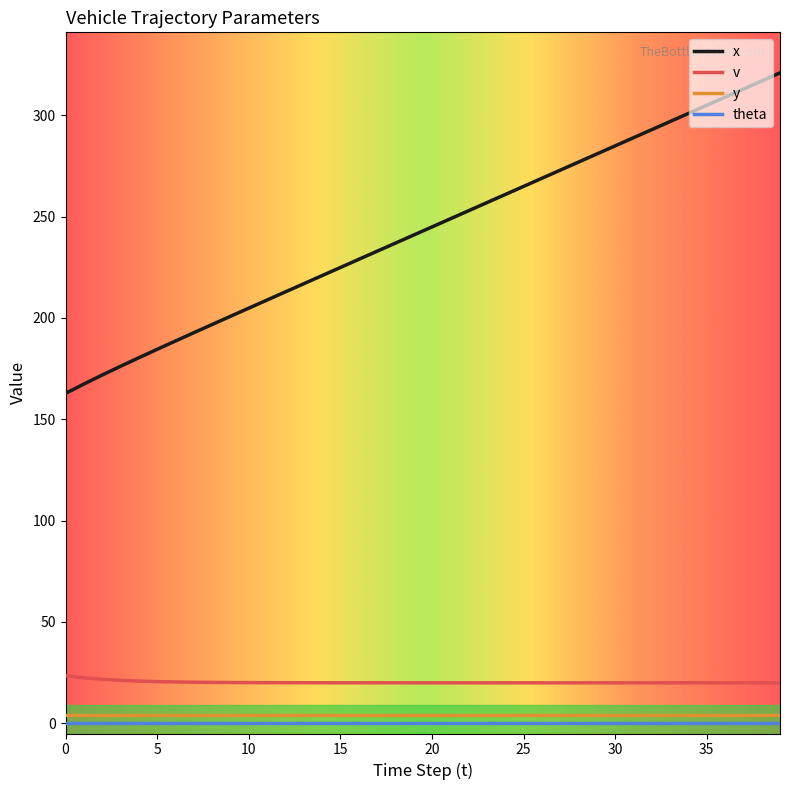

What are all the series names shown in the legend?

x, v, y, theta